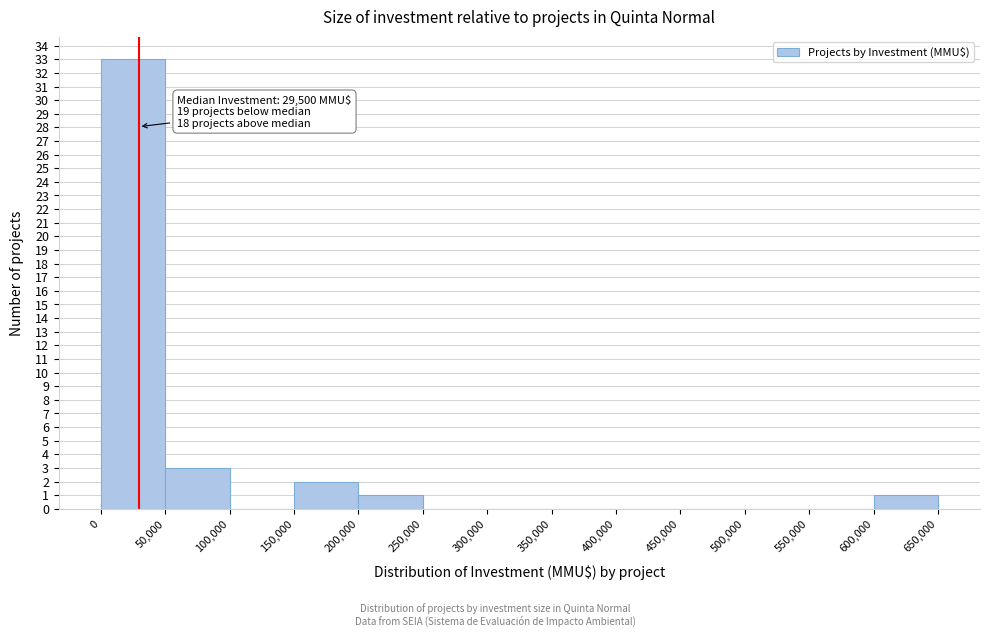

Which range on the x-axis has the tallest bar?

0 to 50,000